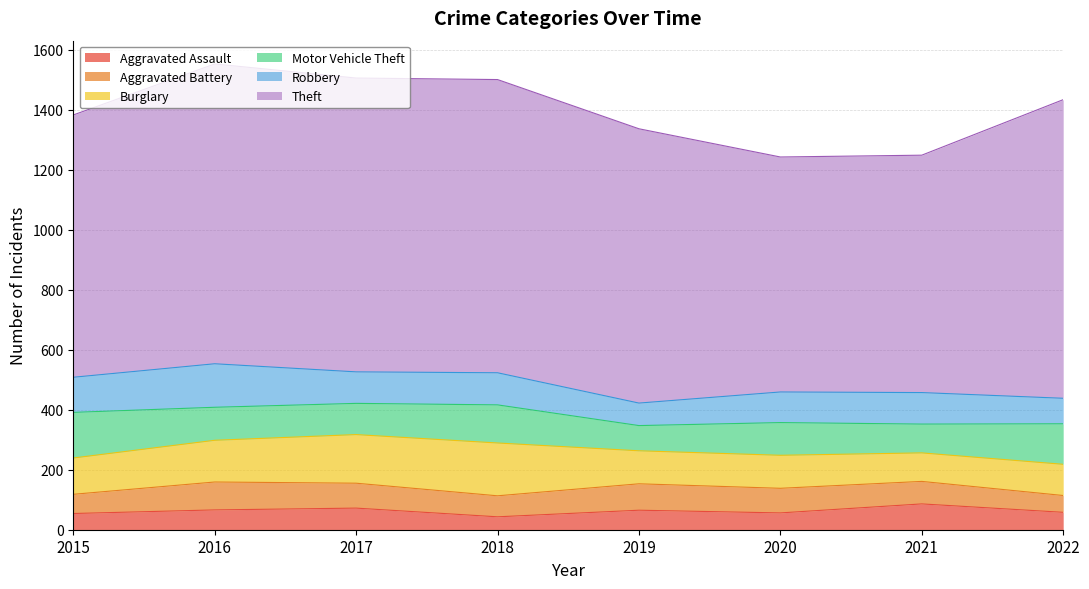

Reading left to right, list all the values displayed in this chart.

Aggravated Assault: 2015=54	2016=66	2017=72	2018=43	2019=65	2020=56	2021=86	2022=58
Aggravated Battery: 2015=64	2016=93	2017=83	2018=70	2019=88	2020=82	2021=75	2022=56
Burglary: 2015=121	2016=139	2017=162	2018=176	2019=110	2020=110	2021=95	2022=104
Motor Vehicle Theft: 2015=152	2016=110	2017=104	2018=127	2019=84	2020=109	2021=96	2022=135
Robbery: 2015=117	2016=145	2017=105	2018=107	2019=75	2020=102	2021=105	2022=85
Theft: 2015=874	2016=999	2017=979	2018=977	2019=914	2020=783	2021=791	2022=995